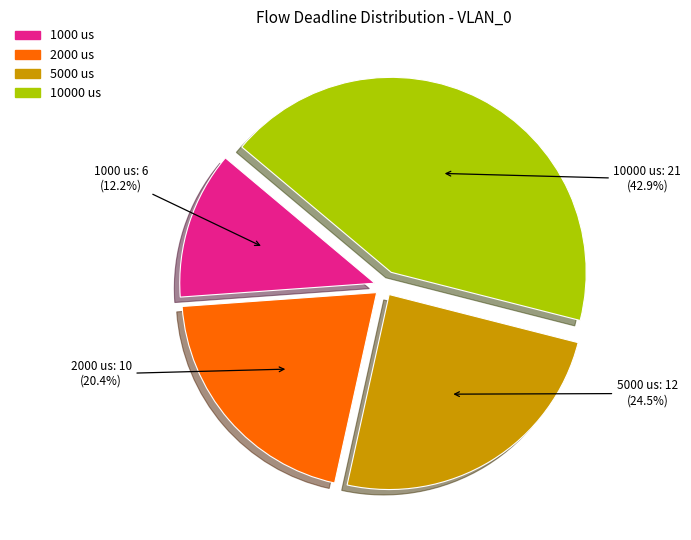

Rank the categories by value from highest to lowest.

10000 us, 5000 us, 2000 us, 1000 us